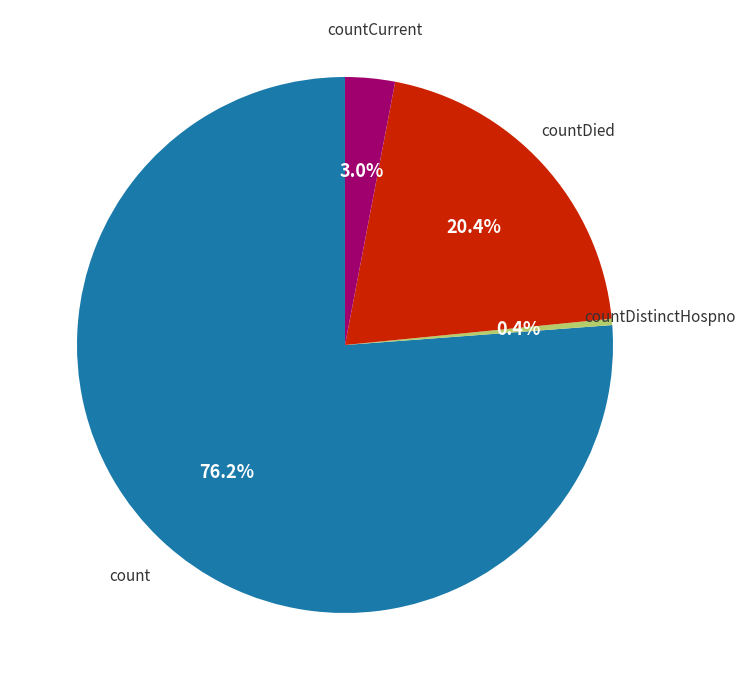

Is there any slice that represents more than half of the pie?

Yes